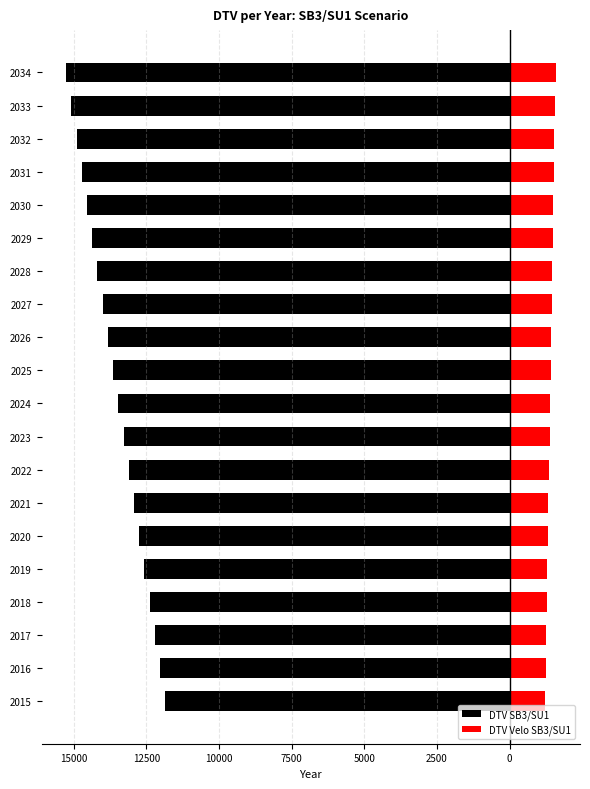

What is the difference between the maximum and minimum values in the DTV SB3/SU1 series?

3413.9